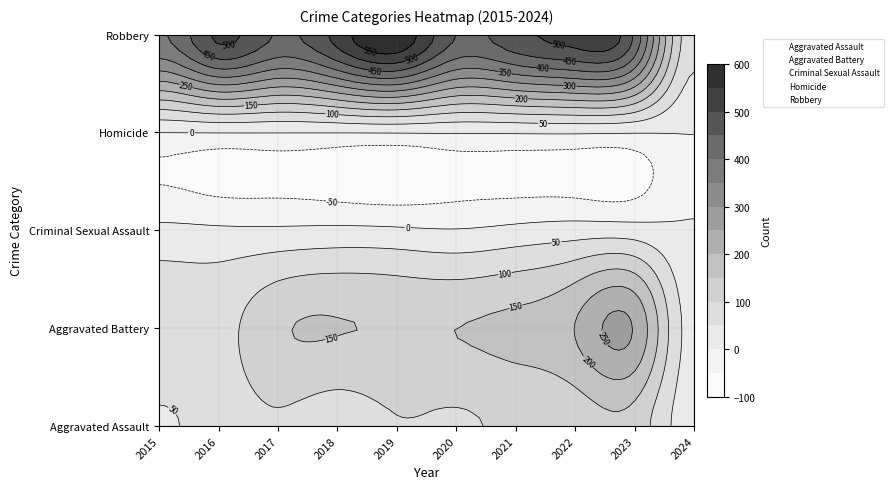

Where is Aggravated Battery nearest to the value 137?

2017